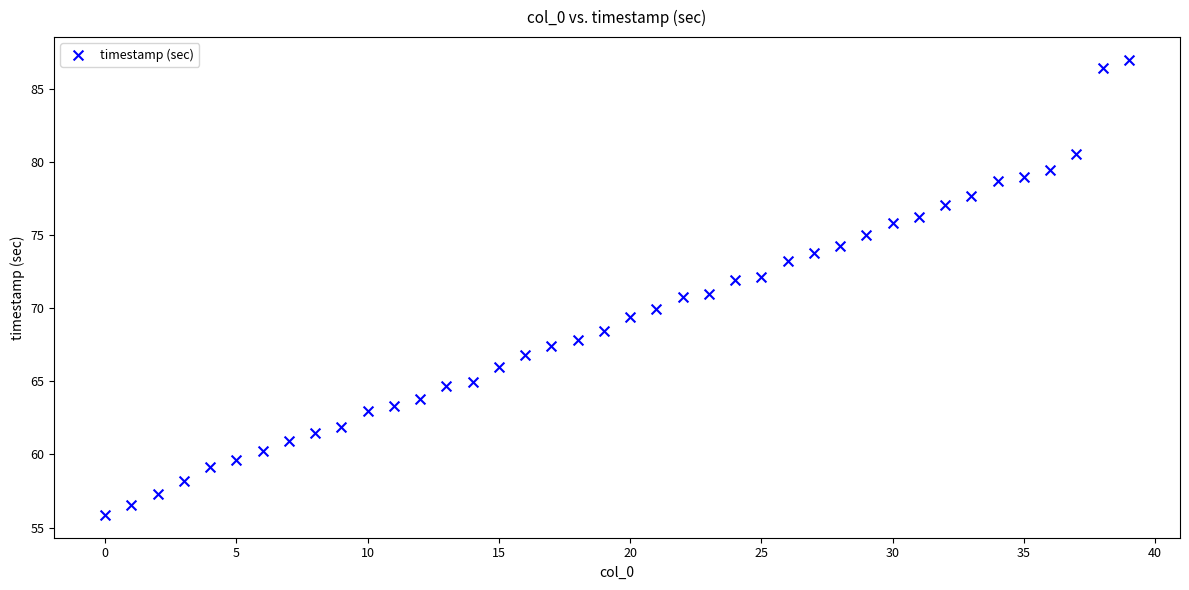

What is the range of Y values (max minus min)?

31.1